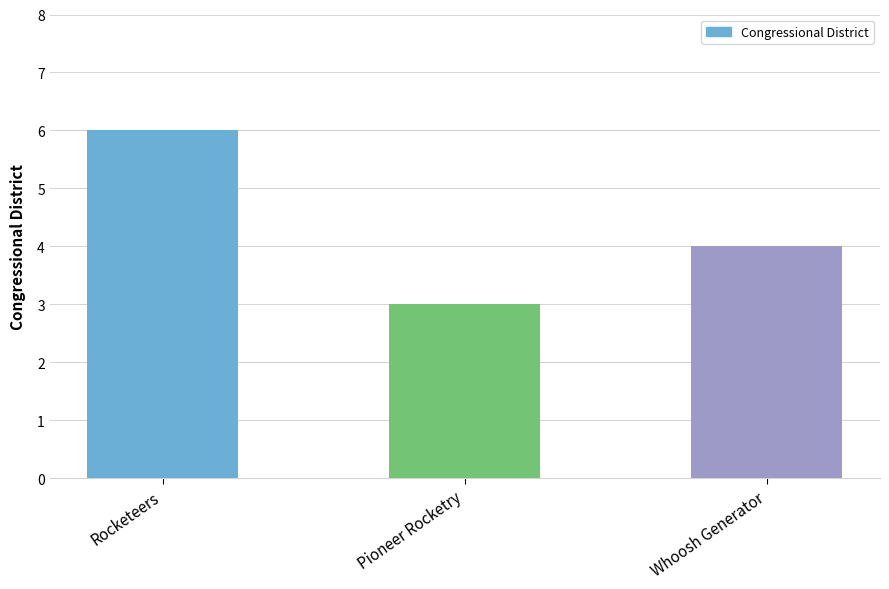

True or false: the data shows 1 at Pioneer Rocketry.

False